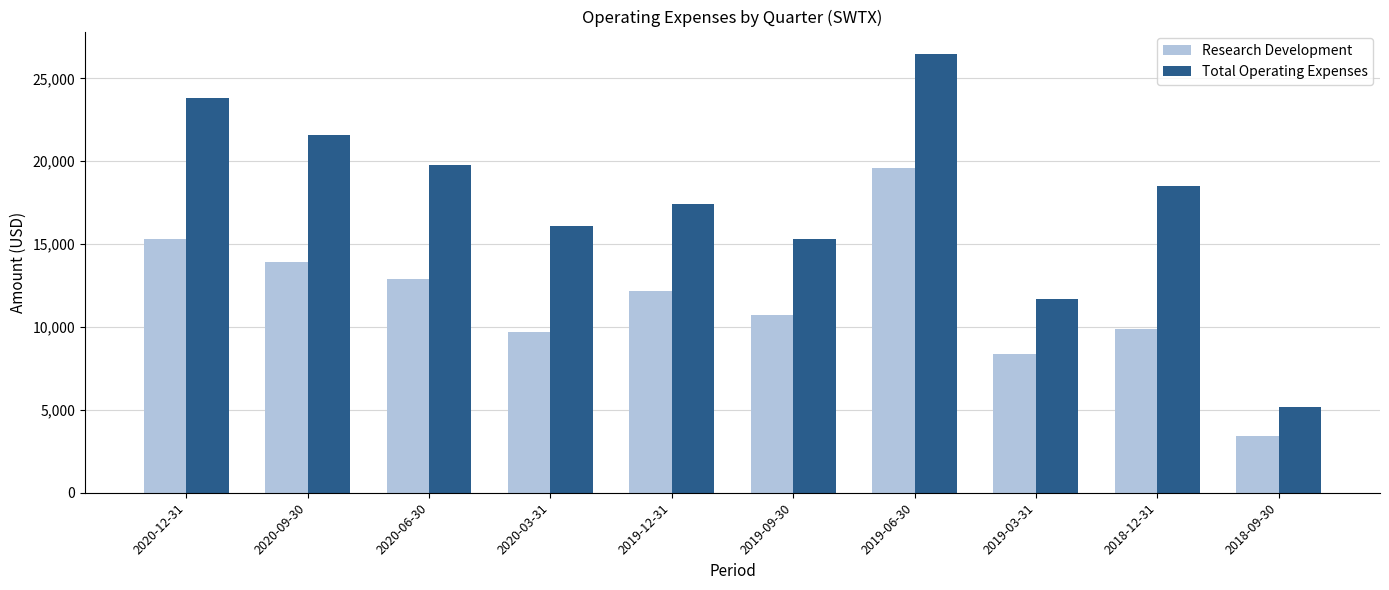

Reading left to right, transcribe all the data shown in this chart.

Research Development: 2020-12-31=15300	2020-09-30=13900	2020-06-30=12900	2020-03-31=9700	2019-12-31=12200	2019-09-30=10700	2019-06-30=19600	2019-03-31=8400	2018-12-31=9900	2018-09-30=3400
Total Operating Expenses: 2020-12-31=23800	2020-09-30=21600	2020-06-30=19800	2020-03-31=16100	2019-12-31=17400	2019-09-30=15300	2019-06-30=26500	2019-03-31=11700	2018-12-31=18500	2018-09-30=5200